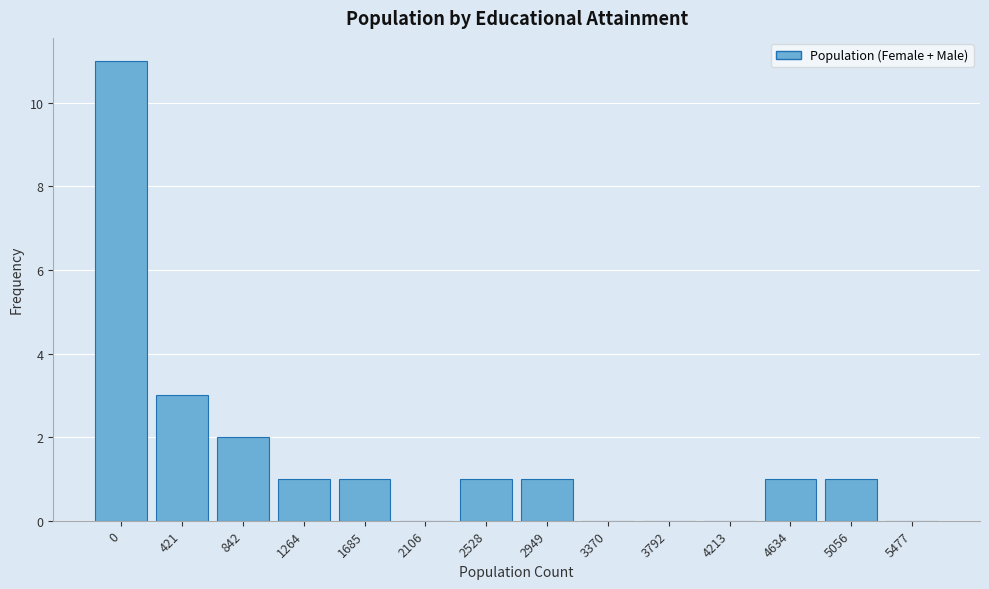

Reading left to right, transcribe all the data shown in this chart.

0=11	421=3	842=2	1264=1	1685=1	2106=0	2528=1	2949=1	3370=0	3792=0	4213=0	4634=1	5056=1	5477=0